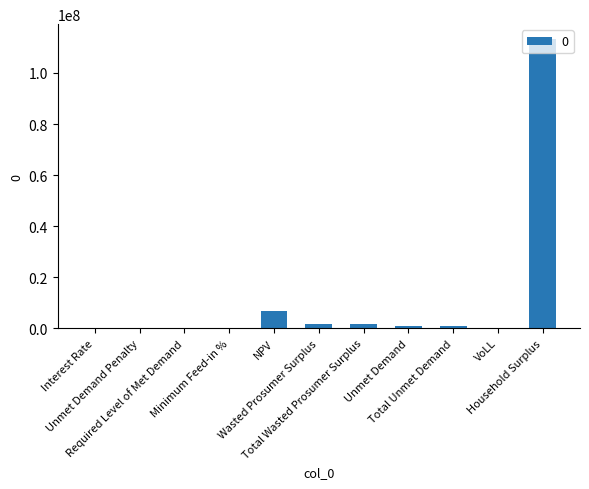

What is the sum of all values?

125816994.9